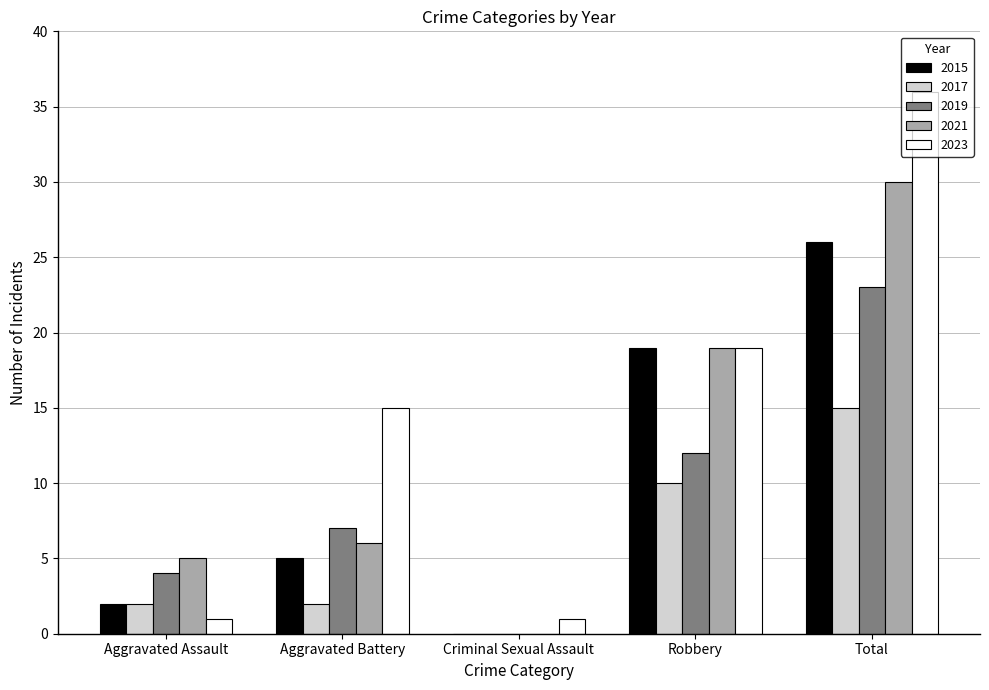

How many groups of bars are there?

5